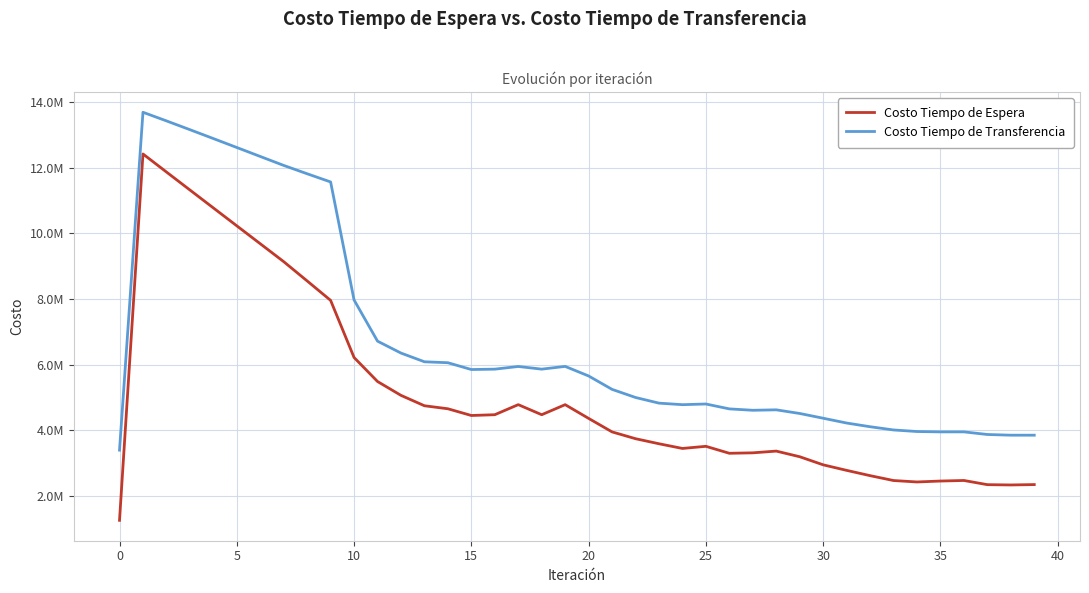

Does the chart have visible grid lines?

Yes